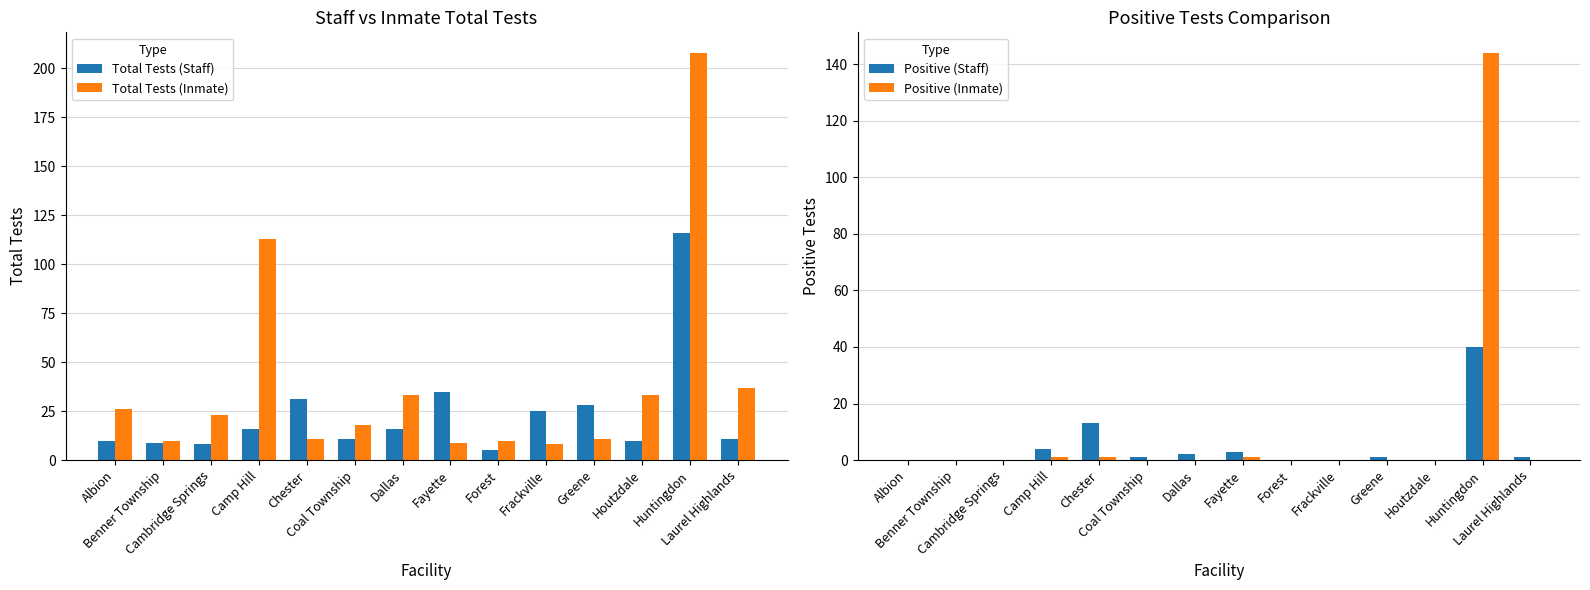

Reading right to left, extract all data points from this chart.

Total Tests (Staff): Laurel Highlands=11	Huntingdon=116	Houtzdale=10	Greene=28	Frackville=25	Forest=5	Fayette=35	Dallas=16	Coal Township=11	Chester=31	Camp Hill=16	Cambridge Springs=8	Benner Township=9	Albion=10
Total Tests (Inmate): Laurel Highlands=37	Huntingdon=208	Houtzdale=33	Greene=11	Frackville=8	Forest=10	Fayette=9	Dallas=33	Coal Township=18	Chester=11	Camp Hill=113	Cambridge Springs=23	Benner Township=10	Albion=26
Positive (Staff): Laurel Highlands=1	Huntingdon=40	Houtzdale=0	Greene=1	Frackville=0	Forest=0	Fayette=3	Dallas=2	Coal Township=1	Chester=13	Camp Hill=4	Cambridge Springs=0	Benner Township=0	Albion=0
Positive (Inmate): Laurel Highlands=0	Huntingdon=144	Houtzdale=0	Greene=0	Frackville=0	Forest=0	Fayette=1	Dallas=0	Coal Township=0	Chester=1	Camp Hill=1	Cambridge Springs=0	Benner Township=0	Albion=0